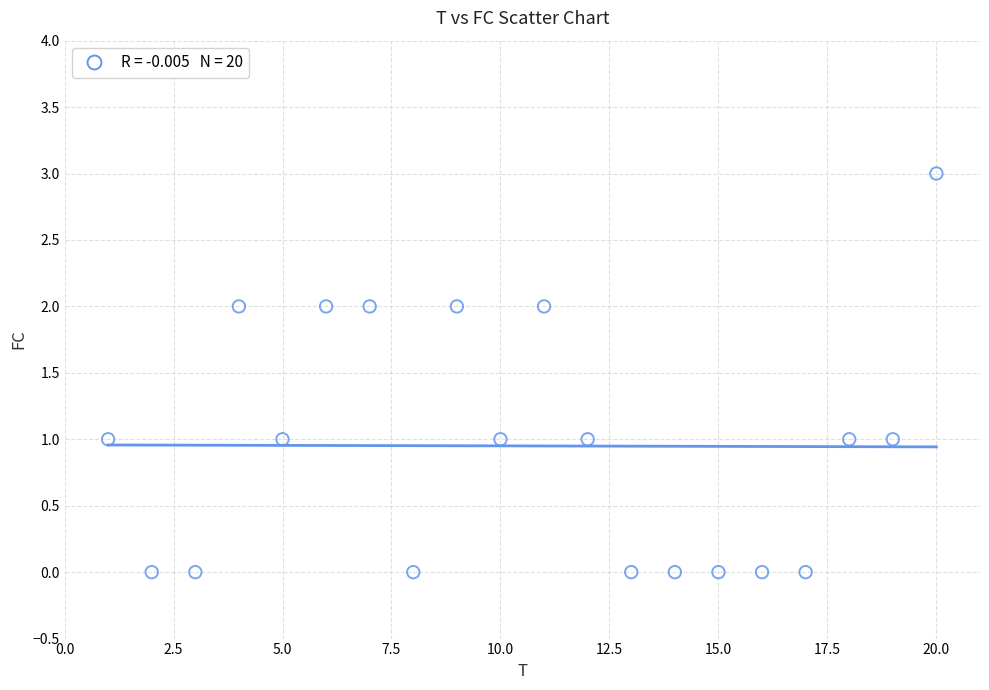

What is the range of X values (max minus min)?

19